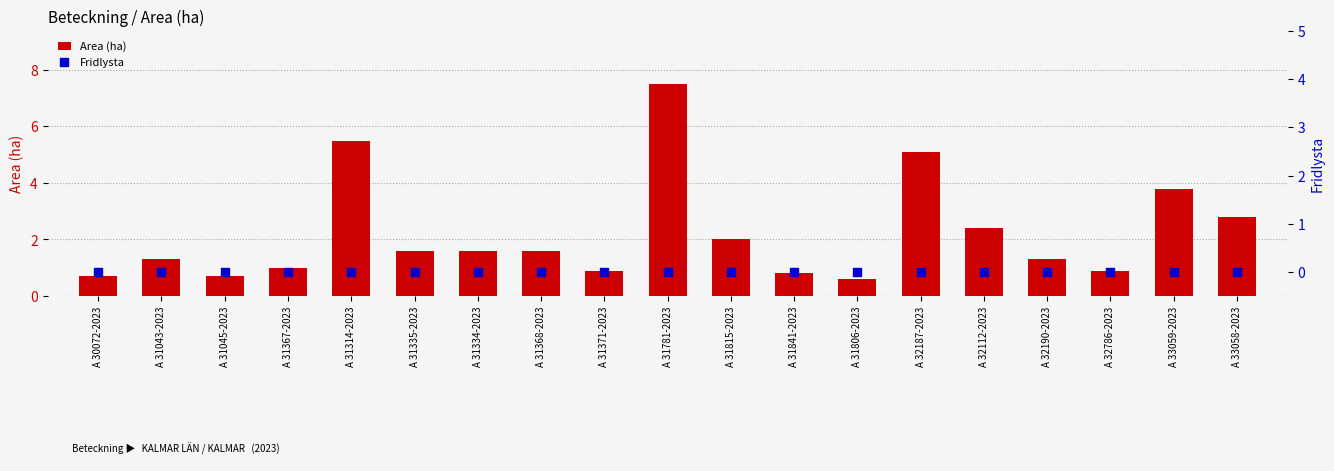

What is the total value across all series at A 31841-2023?

0.8